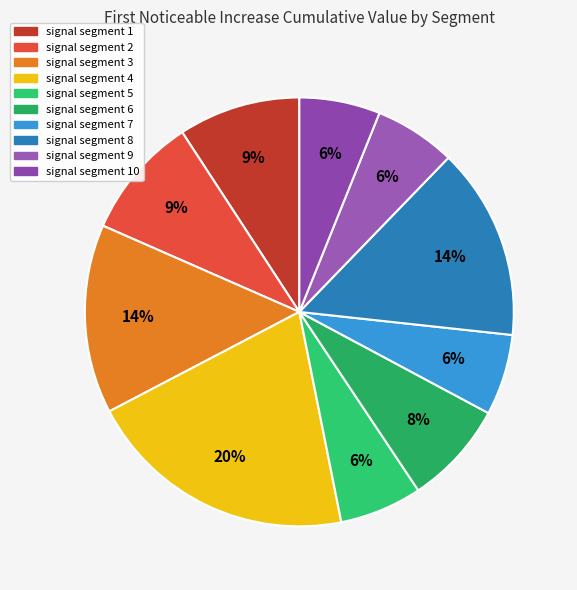

What percentage is NOT represented by signal segment 9?

93.9%